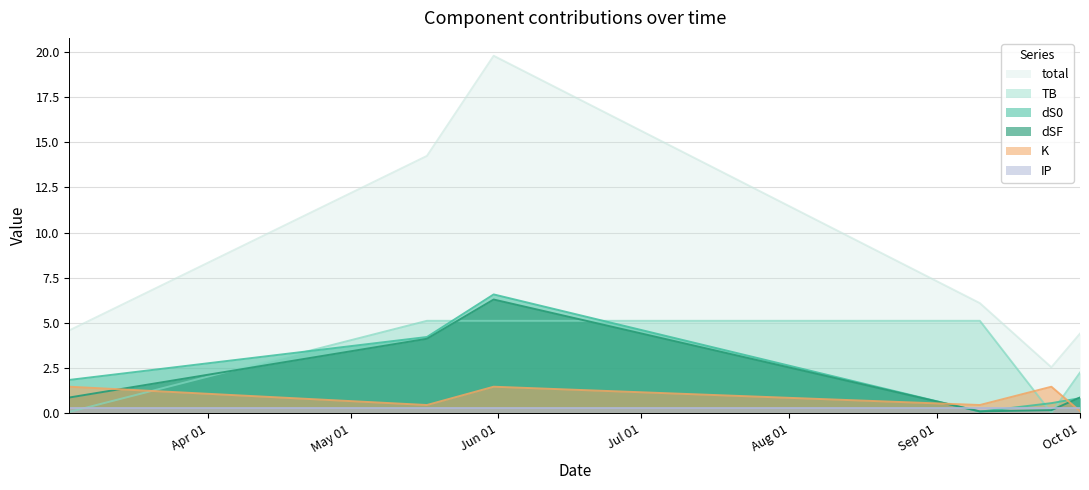

Which series has the largest total across all categories?

total